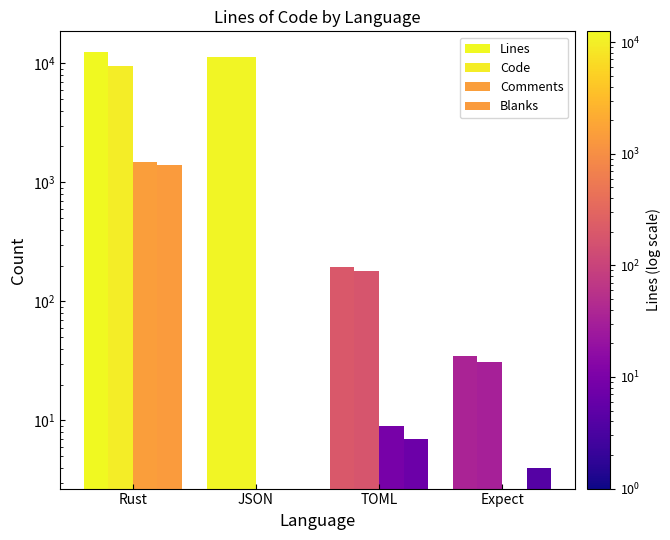

The value of Lines at JSON is 11317. True or false?

True